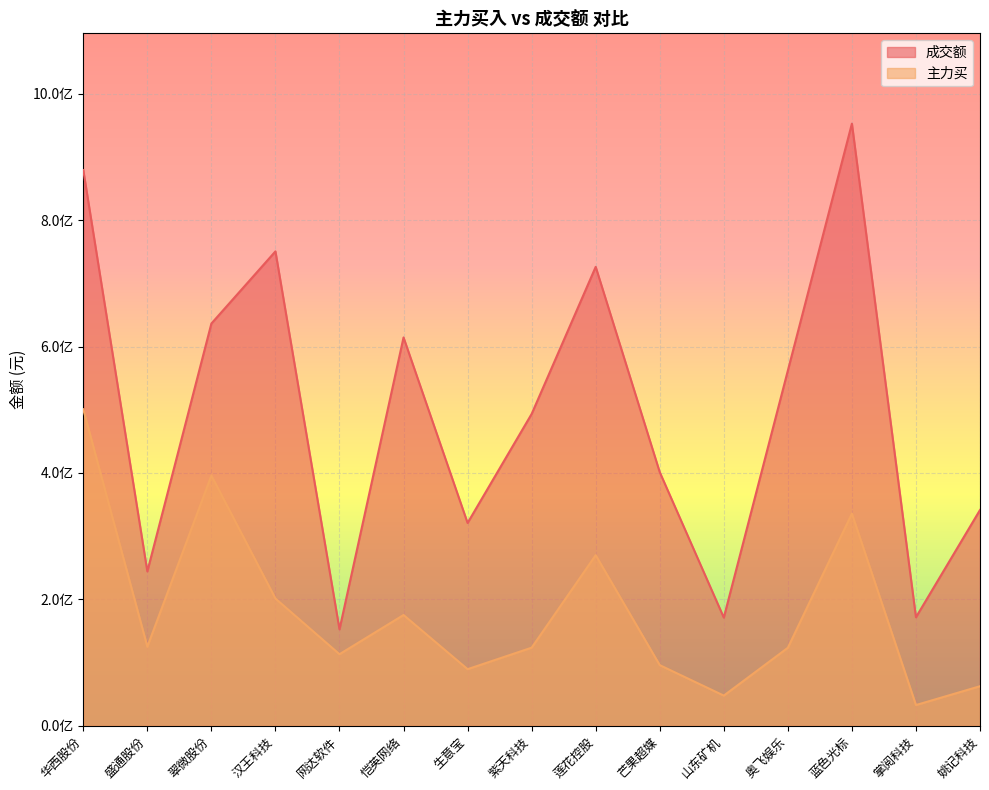

At which category does 主力买 reach its first local peak?

翠微股份